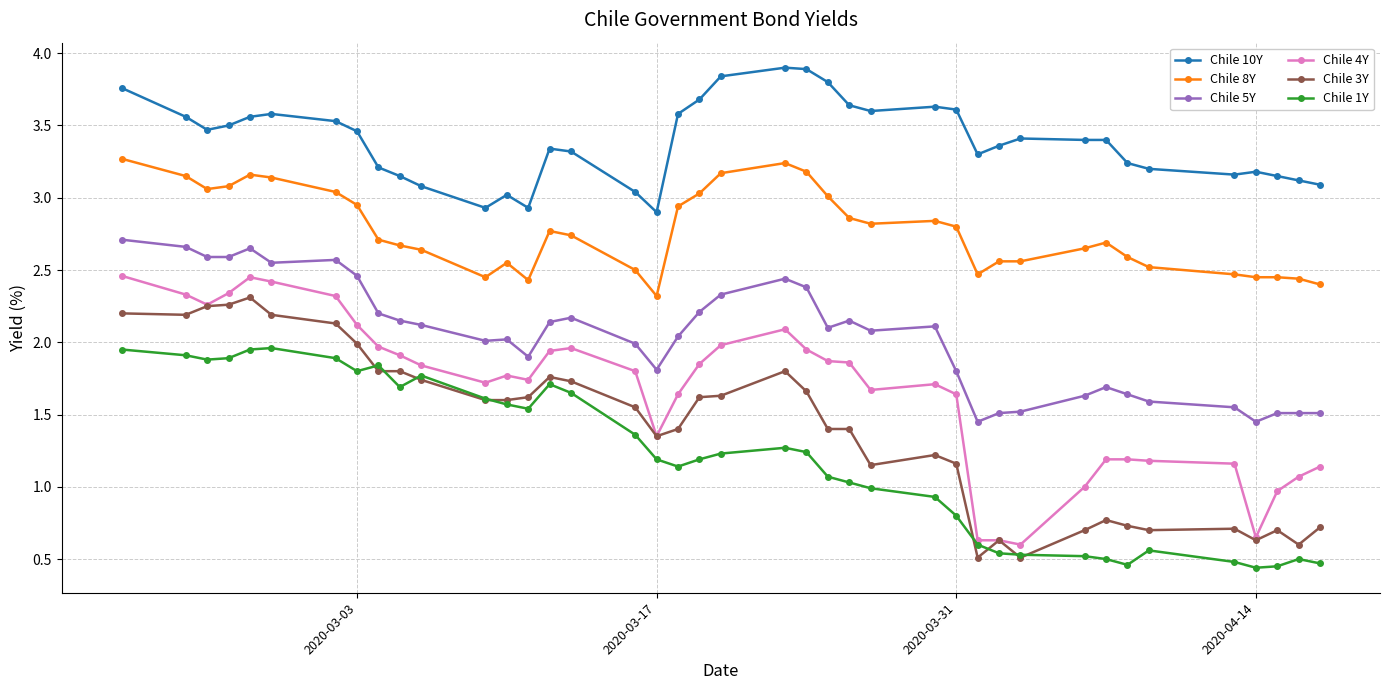

At how many categories does at least one series exceed 0?

40